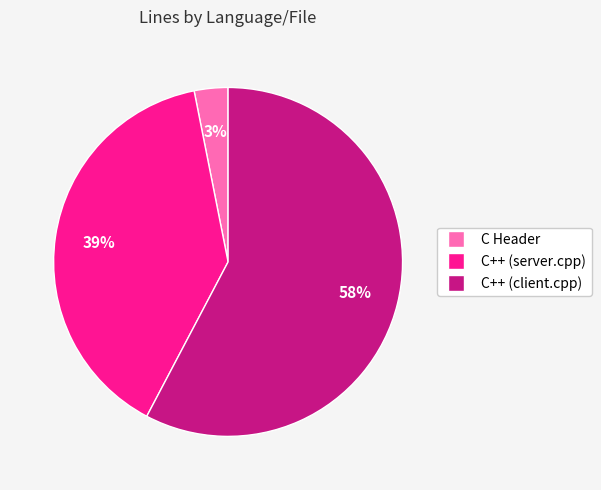

Approximately how many times larger is the value at C Header compared to C++ (client.cpp)?

0.1